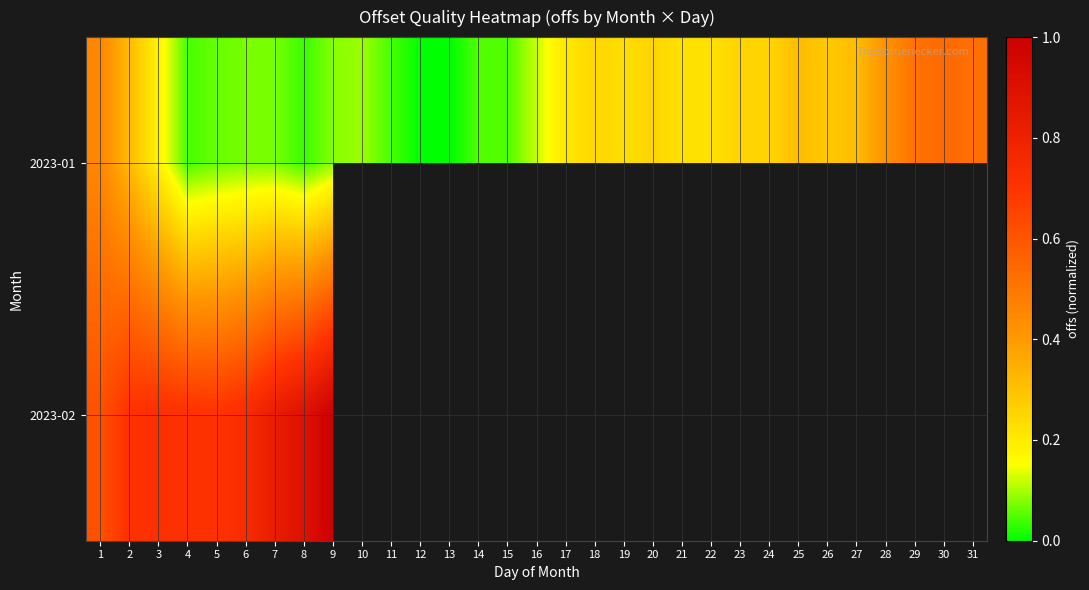

How many positive values does the 2023-02 series have?

9